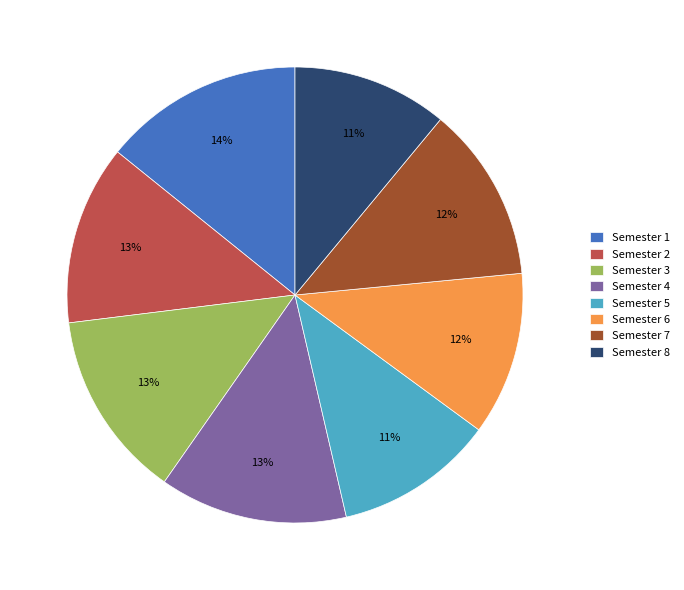

Is it true that Semester 4 is 28% of the pie?

False